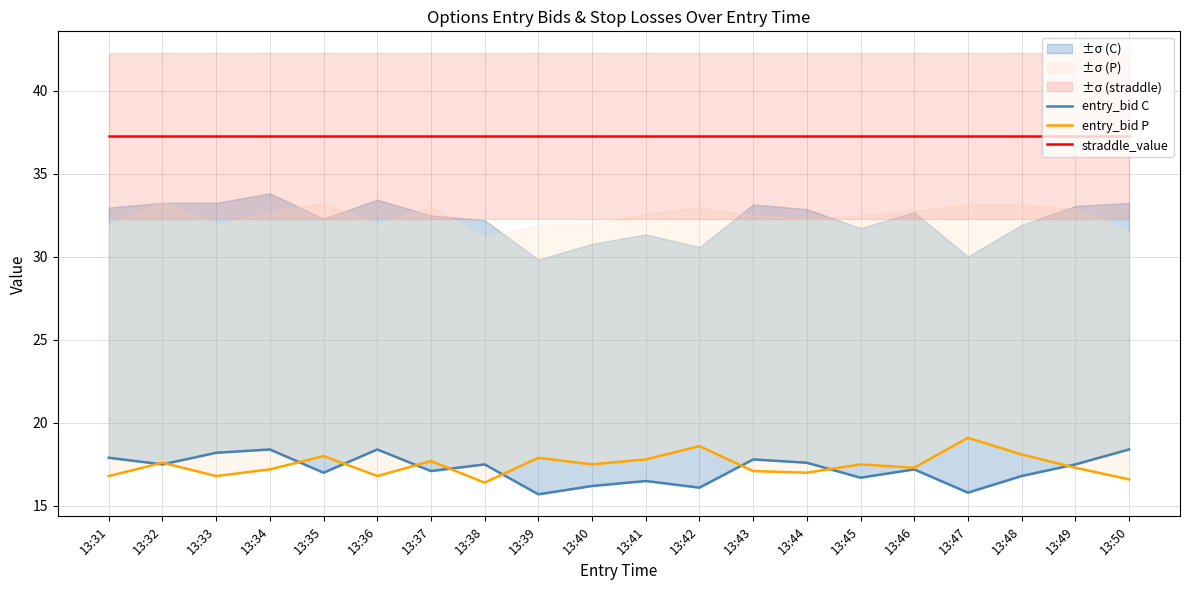

True or false: entry_bid C and straddle_value intersect in this chart.

False